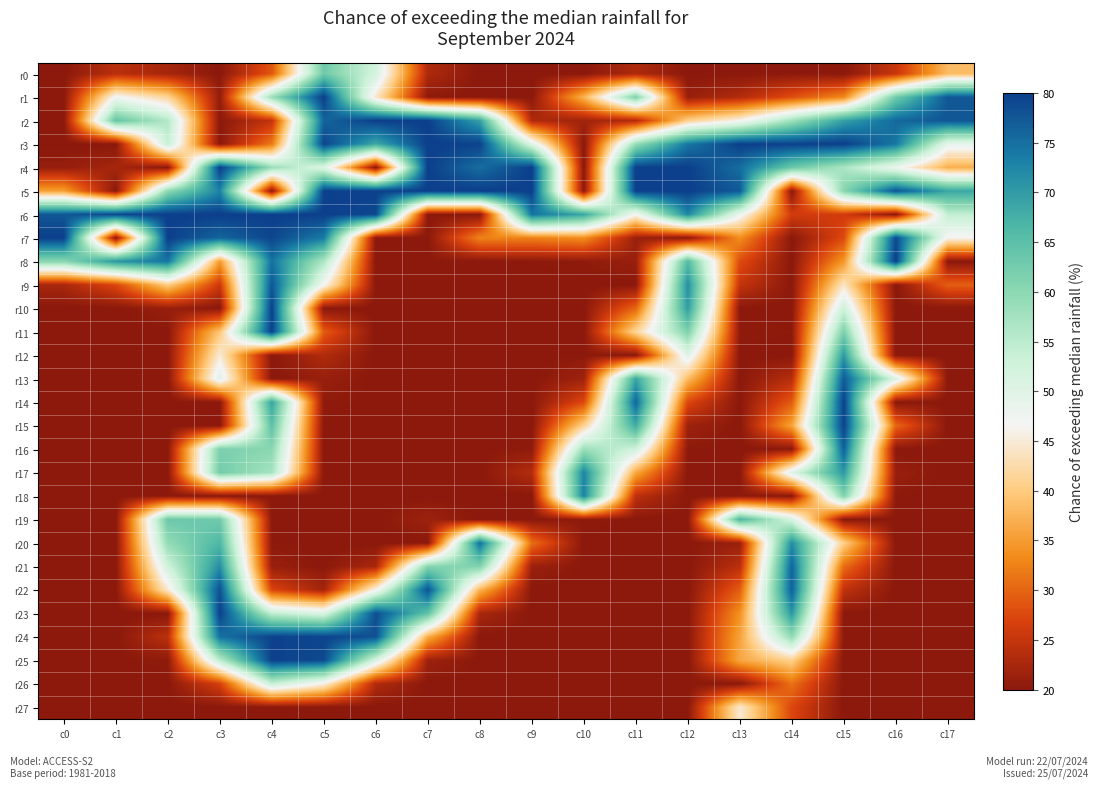

Rank the series at c6 from lowest to highest value.

r4, r7, r8, r9, r10, r11, r12, r13, r14, r15, r16, r17, r18, r19, r20, r27, r21, r26, r1, r22, r25, r0, r3, r24, r23, r6, r5, r2